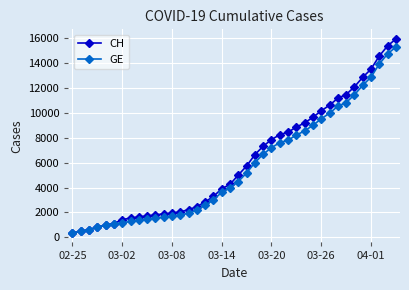

What is the lowest value of the CH series?

375